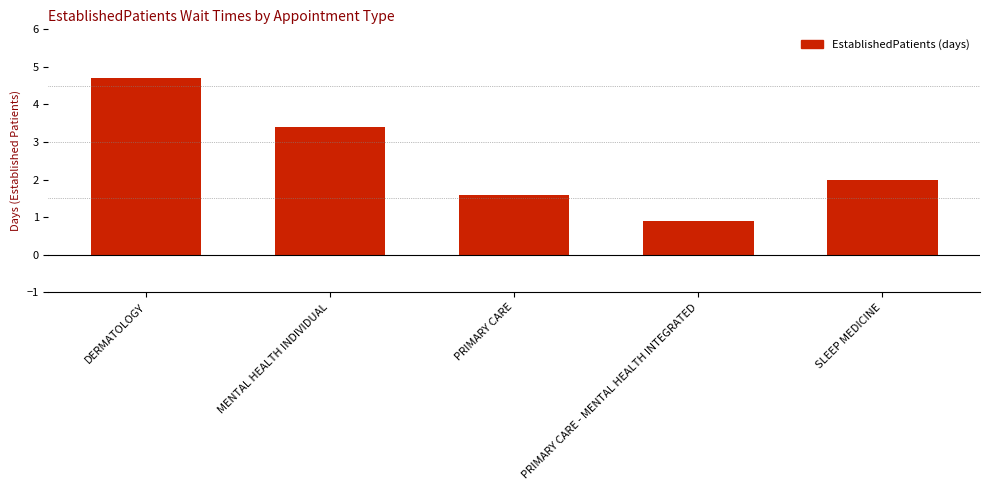

What is the difference between the maximum and second lowest values?

3.1